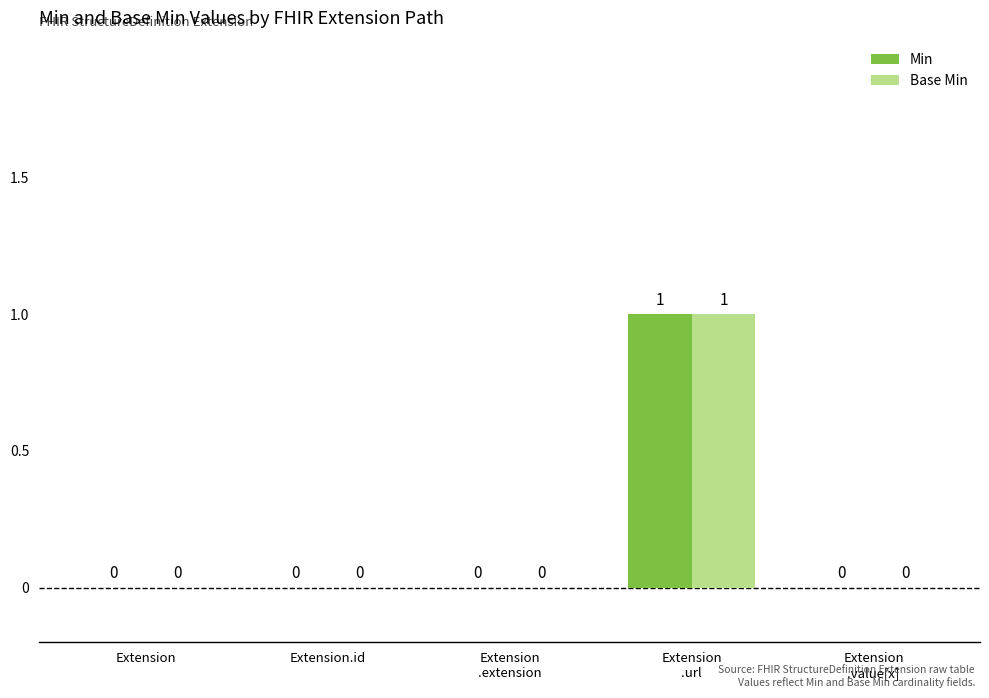

Count the Min values in the range 0 to 1.

5